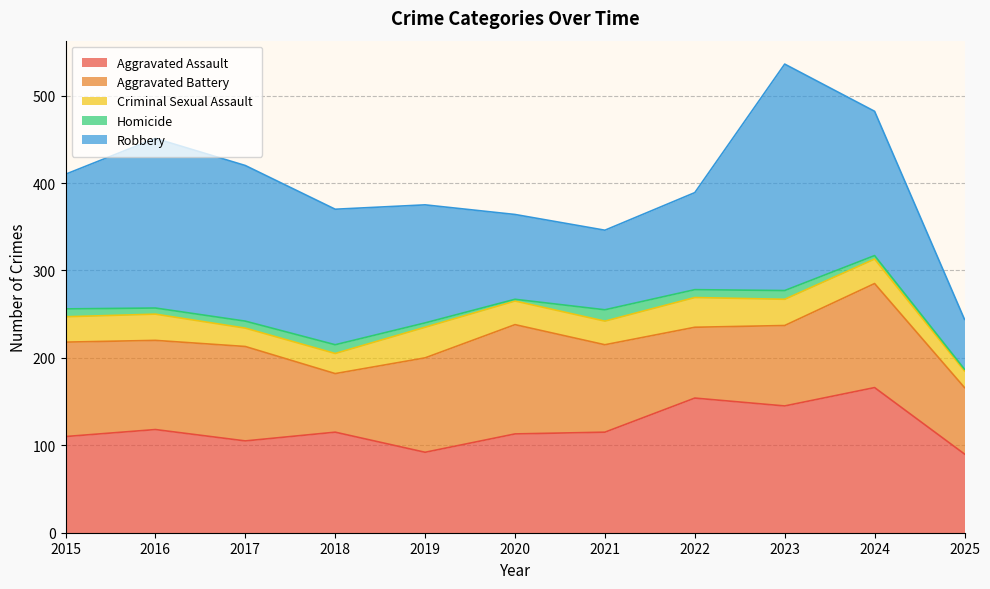

The Aggravated Assault series shows 105 at 2017. True or false?

True